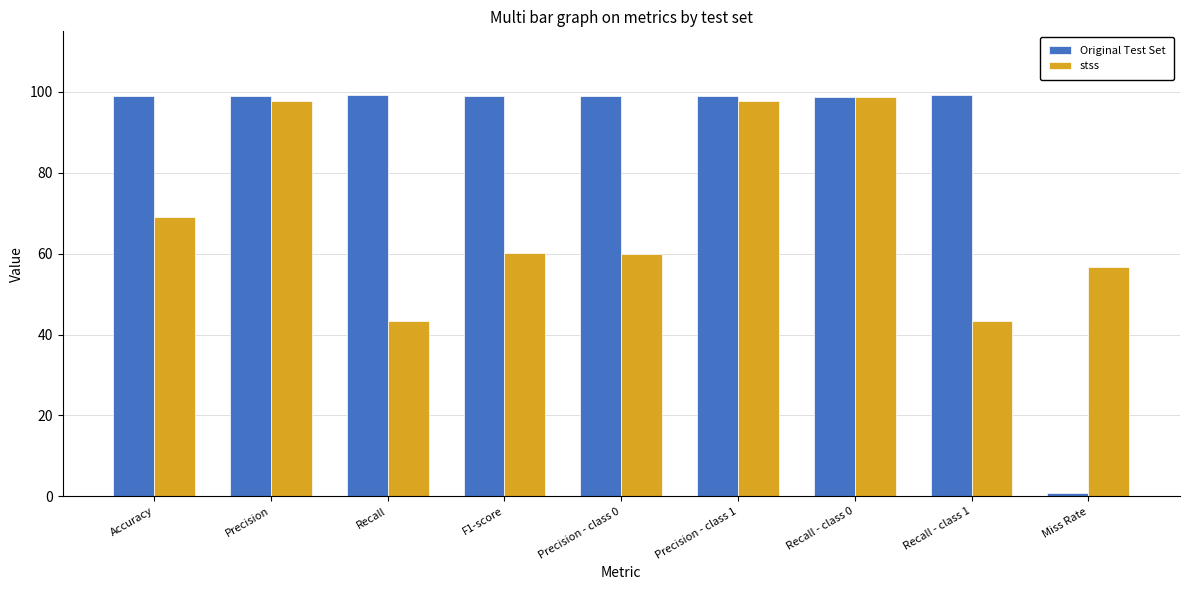

What is the difference between the Original Test Set values at Precision - class 1 and Recall?

0.2